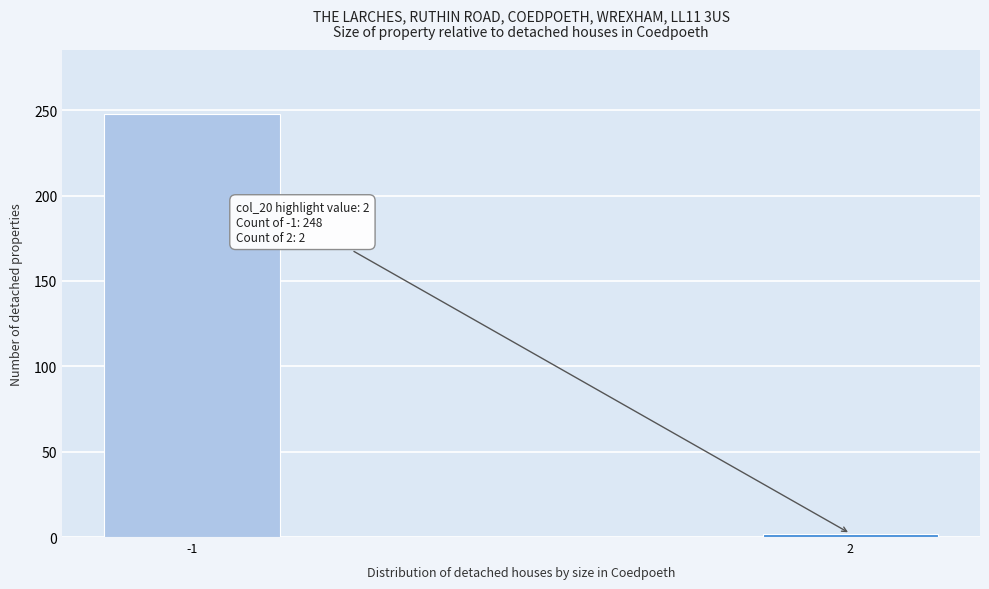

Reading left to right, list all the values displayed in this chart.

248	2